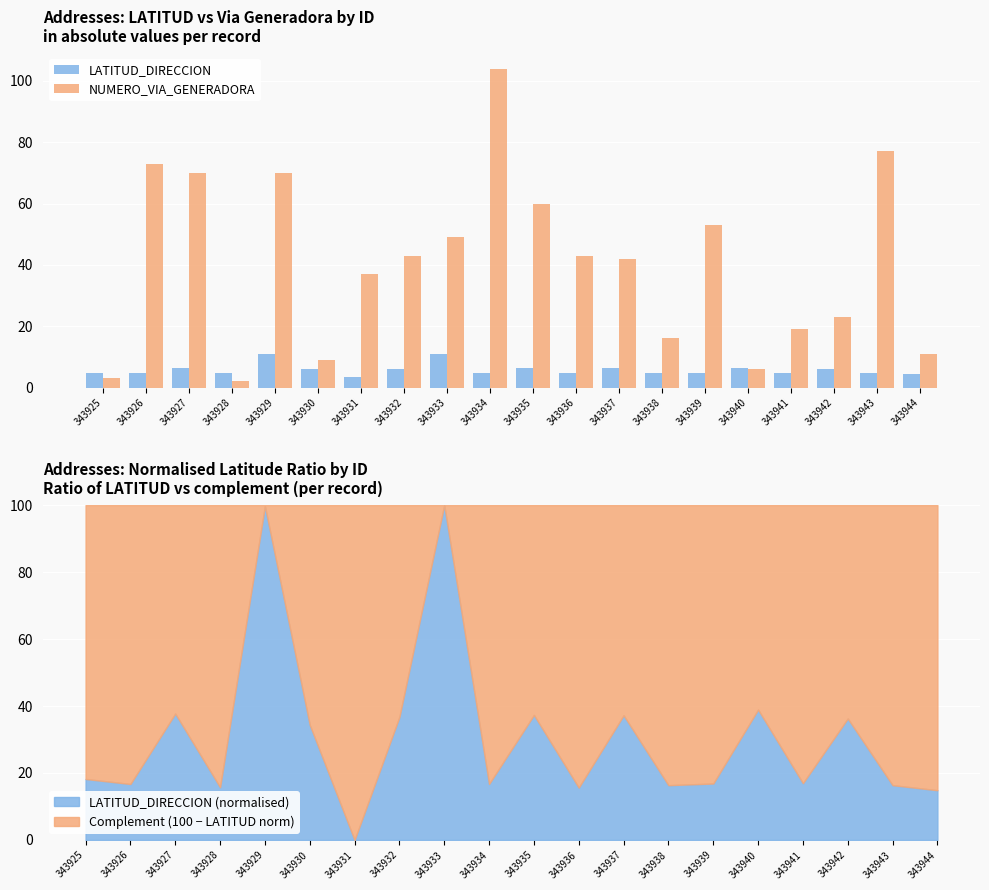

Which series has the largest total across all categories?

NUMERO_VIA_GENERADORA